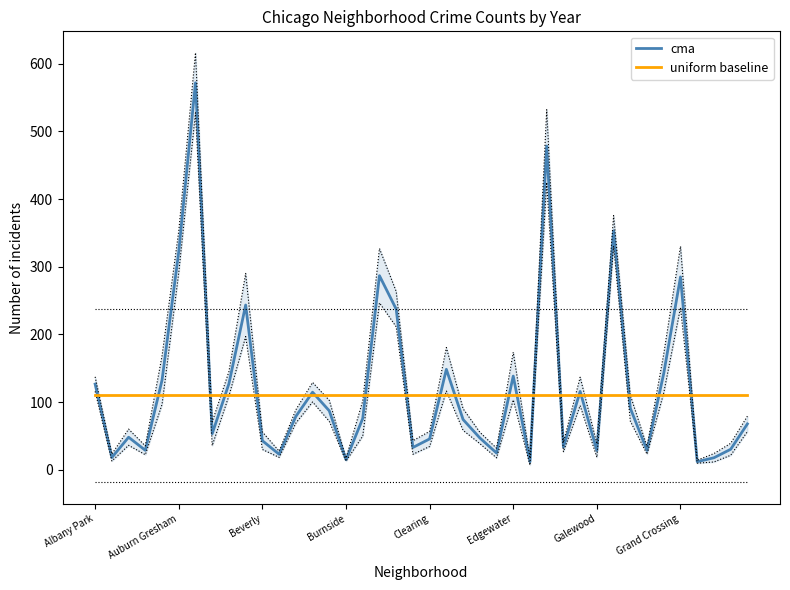

What are all the series names shown in the legend?

cma, uniform baseline